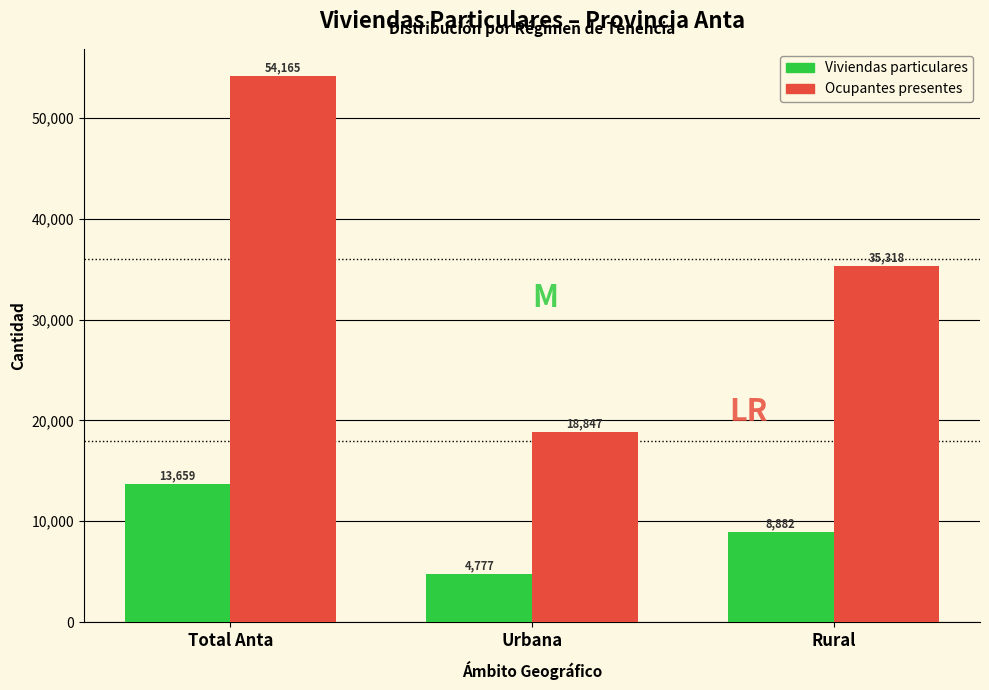

Reading left to right, transcribe all the data shown in this chart.

Viviendas particulares: Total Anta=13659	Urbana=4777	Rural=8882
Ocupantes presentes: Total Anta=54165	Urbana=18847	Rural=35318